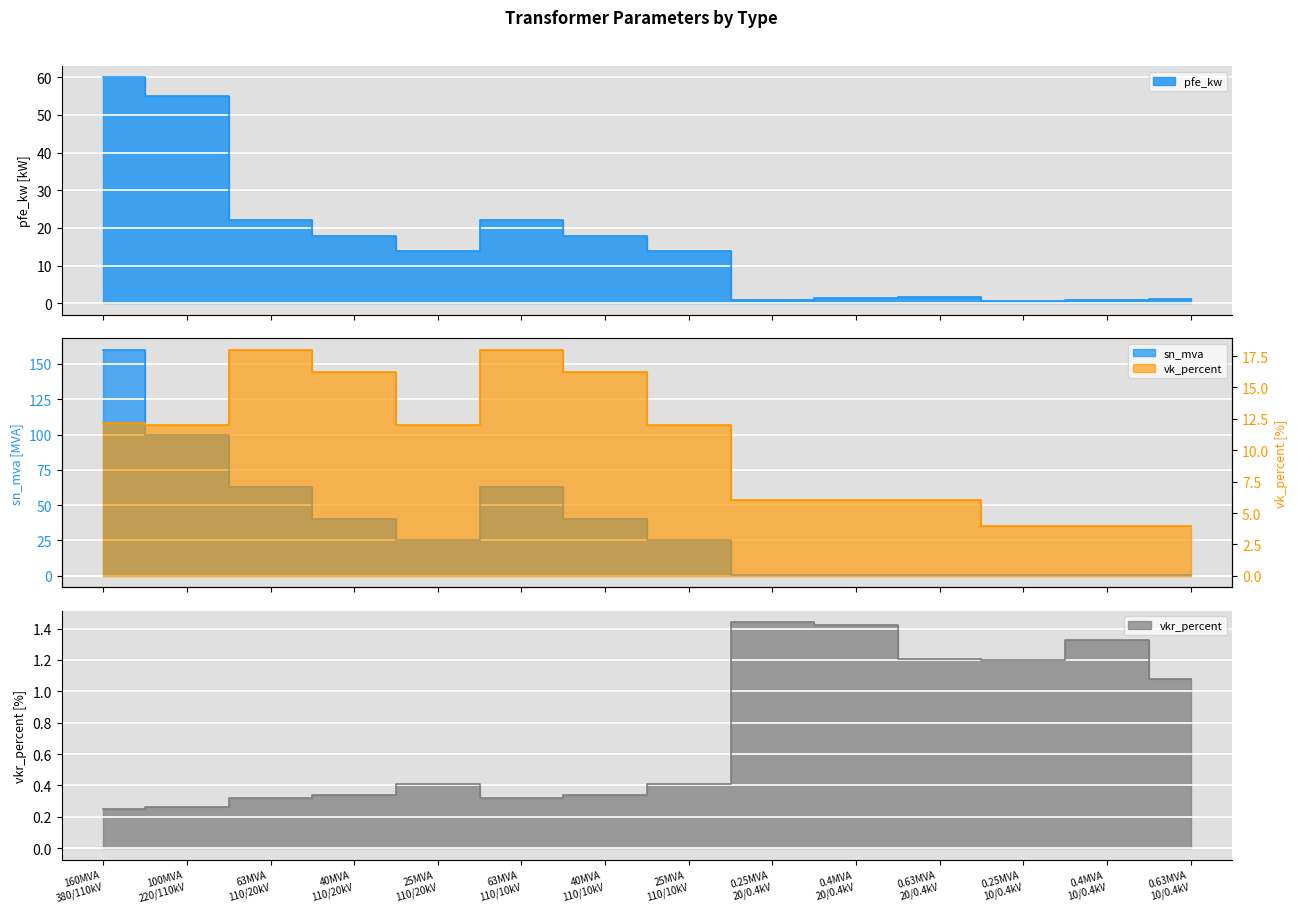

What is the sum of the vkr_percent values at 40MVA 110/20kV and 63MVA 110/10kV?

0.7